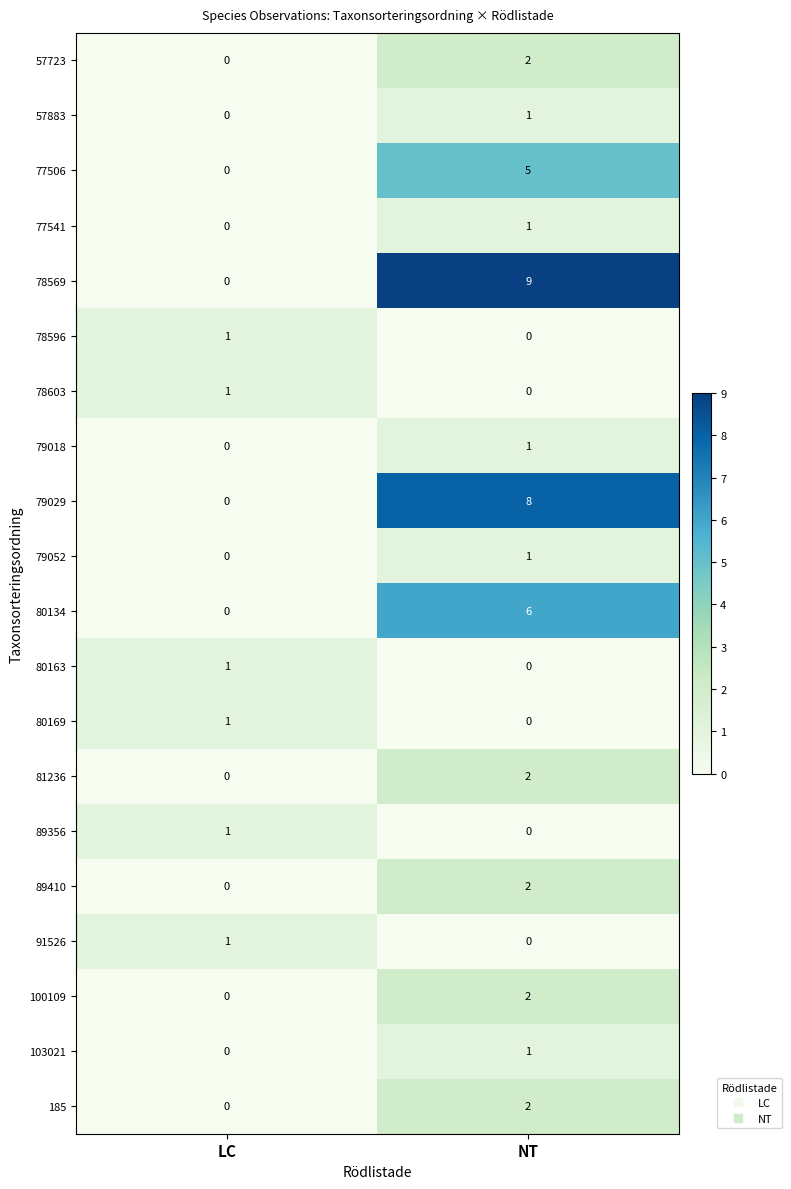

List the labels in order of 57723 value, smallest first.

LC, NT